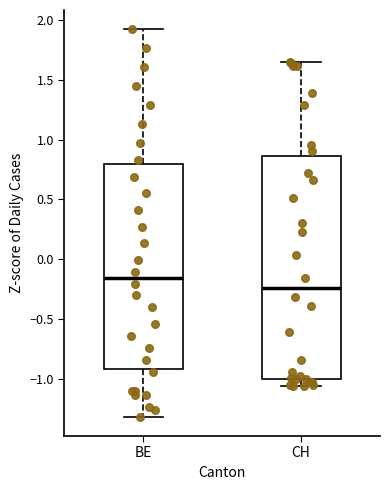

Where does the median line of the box for CH sit on the y-axis? The values are not printed on the chart, so give them approximately, as read against the axis.

-0.25